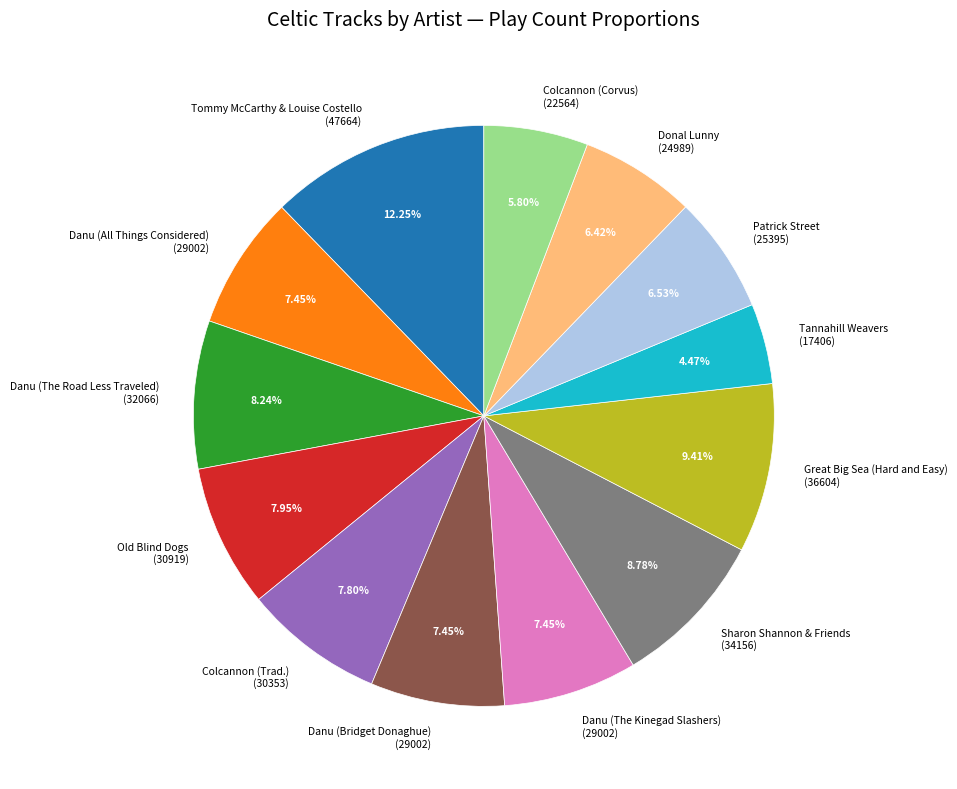

The Old Blind Dogs slice represents 8% of the pie. True or false?

True